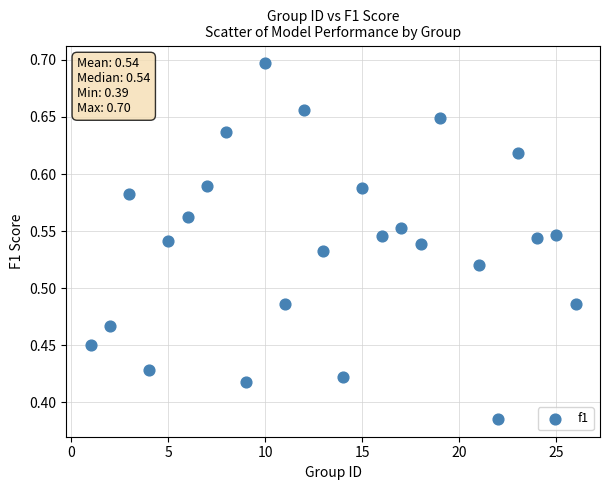

What is the range of Y values (max minus min)?

0.3